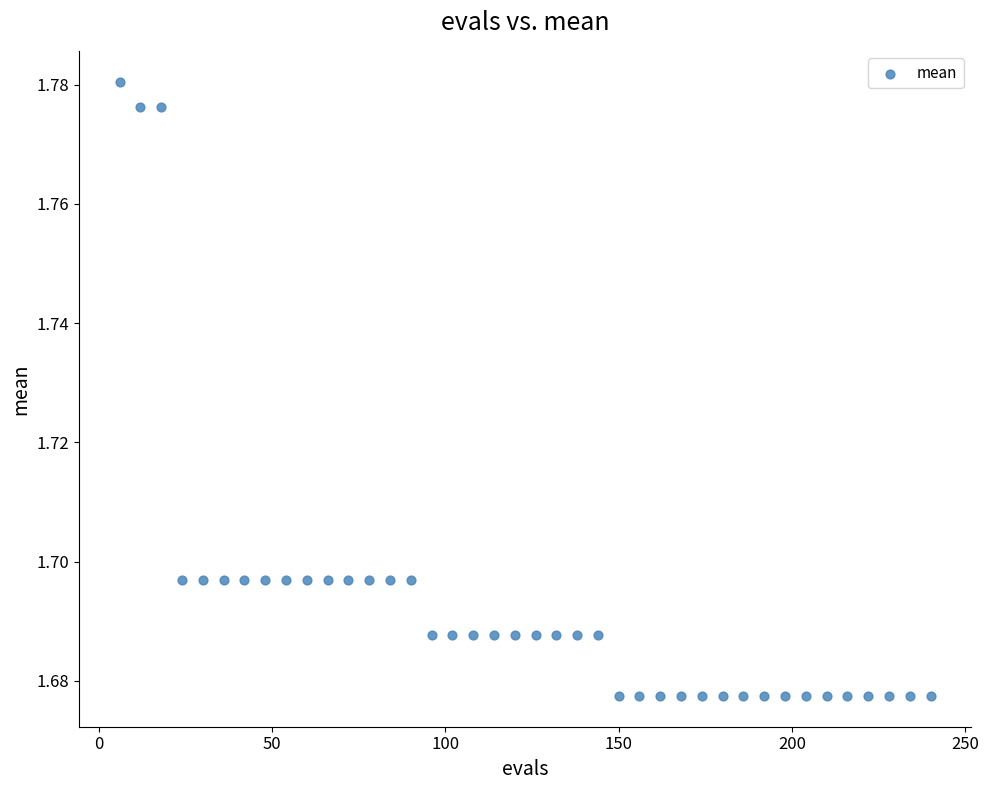

What is the range of X values (max minus min)?

234.0